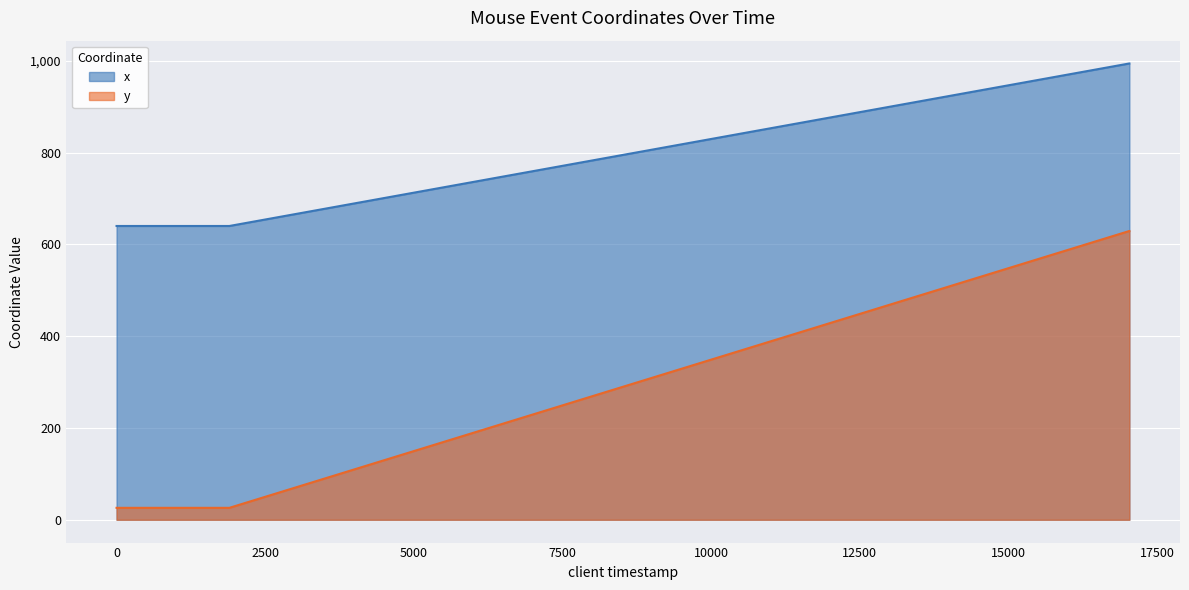

Is the value of y at 907 greater than the value of x at 17030?

No